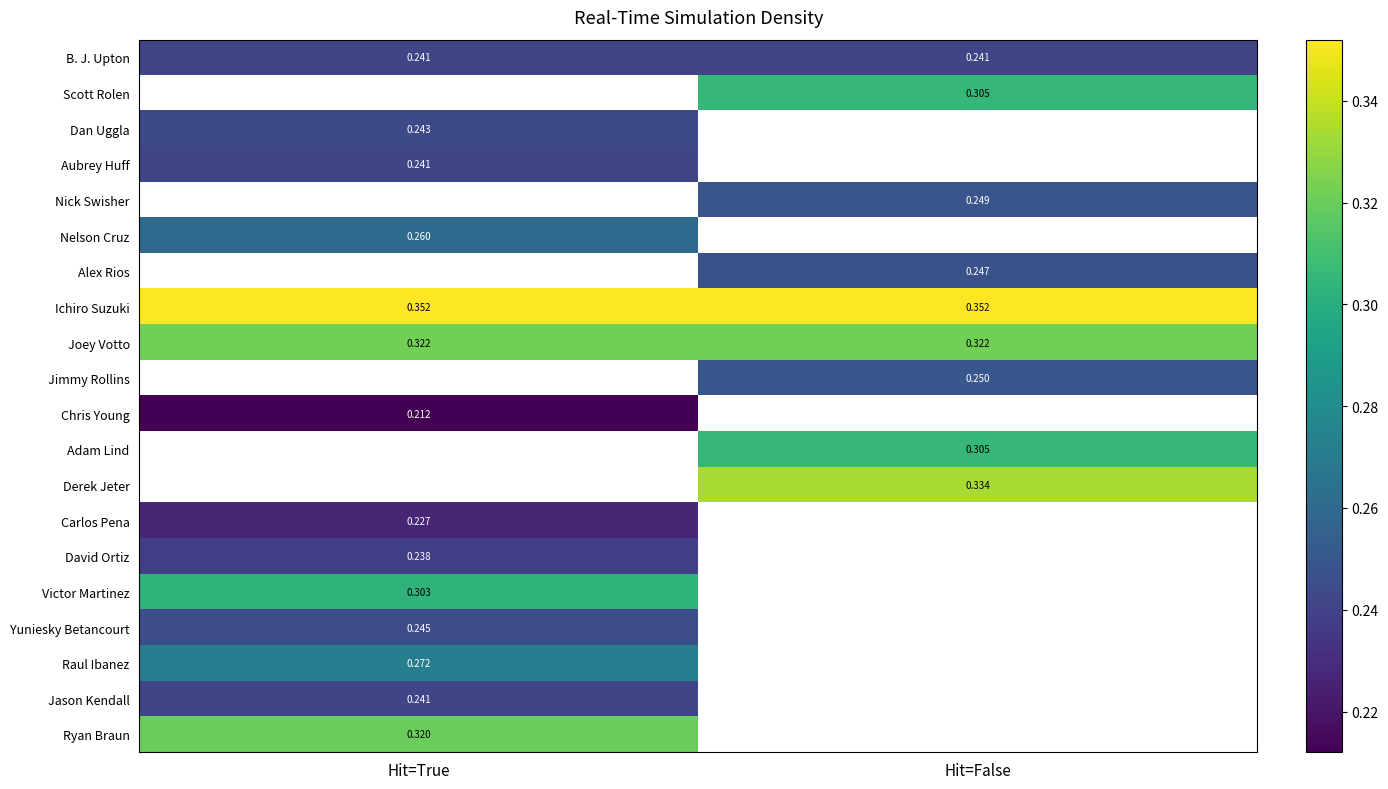

Is the value of Joey Votto at Hit=False greater than the value of Ryan Braun at Hit=True?

Yes